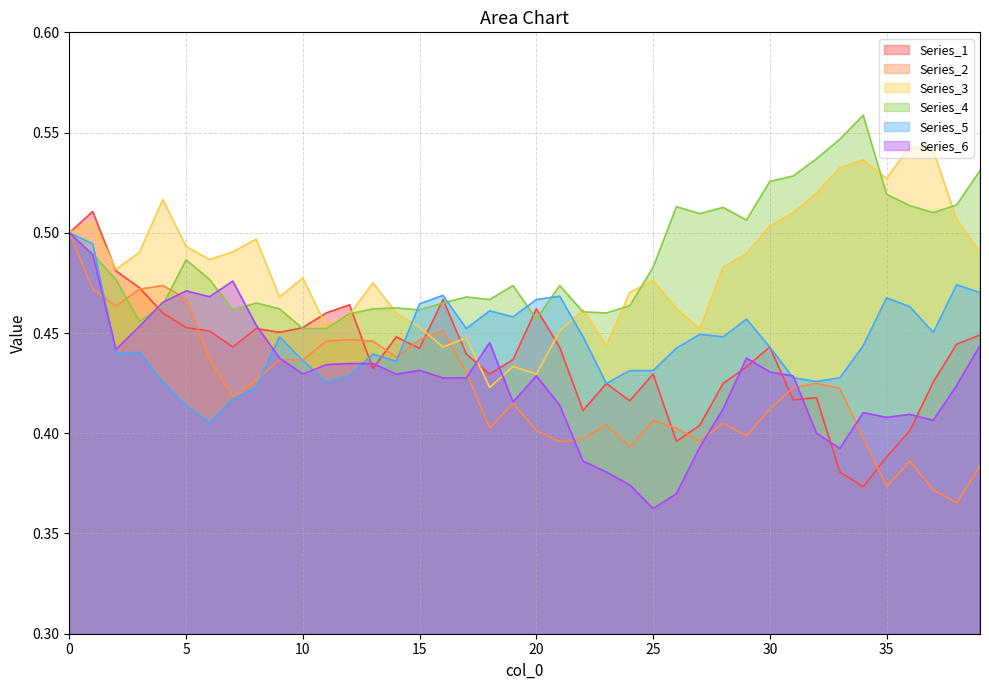

True or false: Series_2 has more than 2 points higher than both neighbors.

True